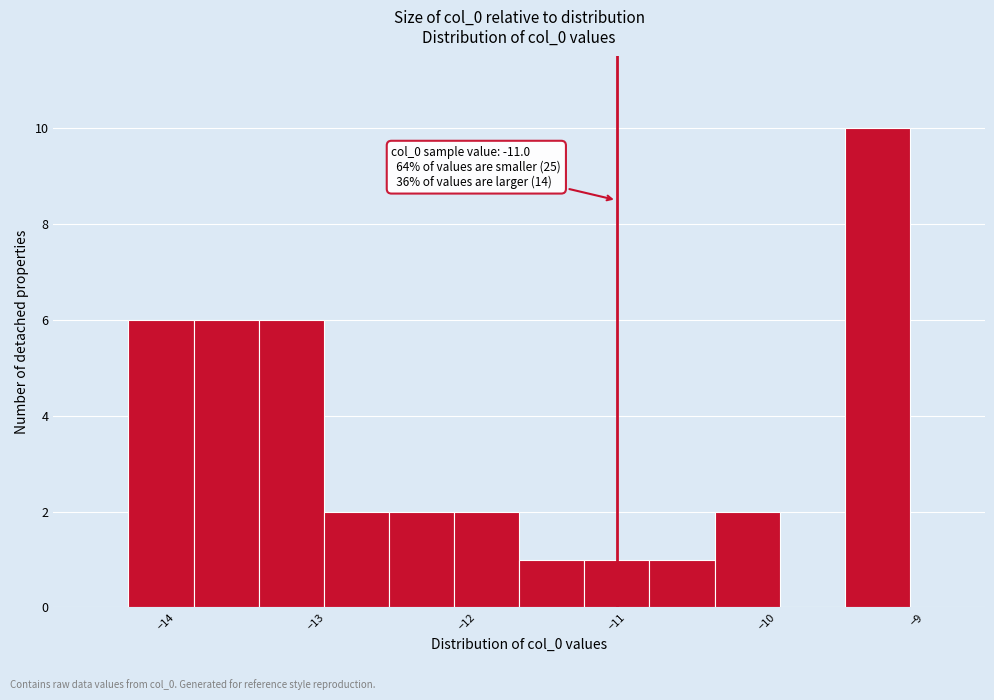

Over which range of the x-axis is the bar tallest?

-9.5 to -9.0